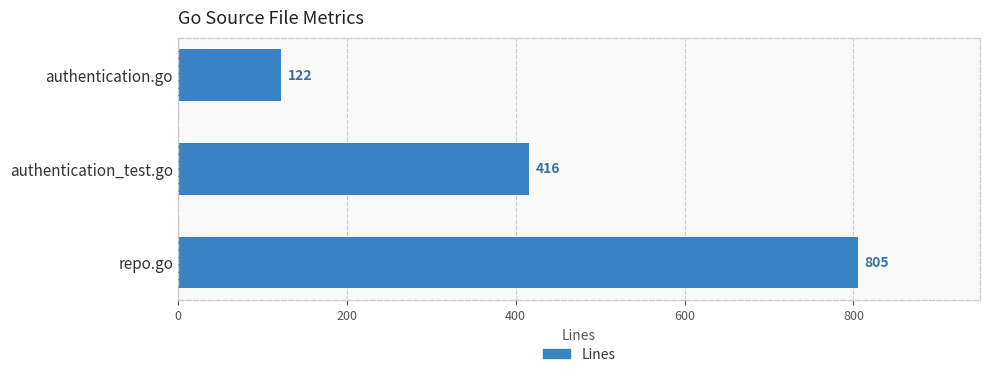

What is the difference between the maximum and minimum values?

683